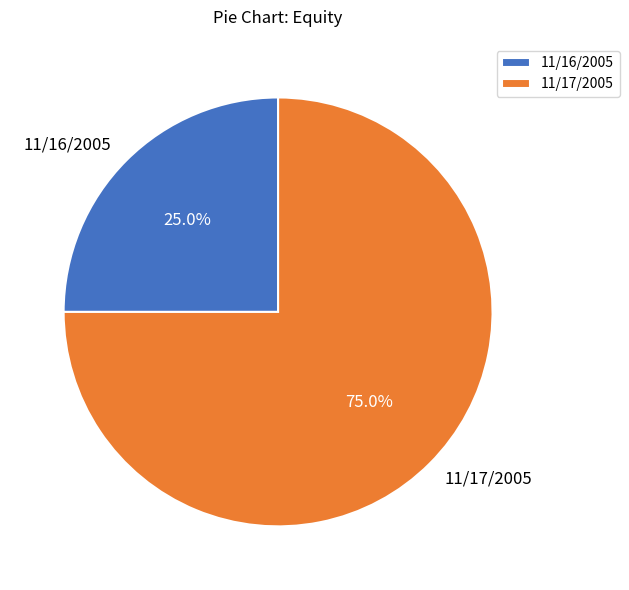

How many slices are in this pie chart?

2